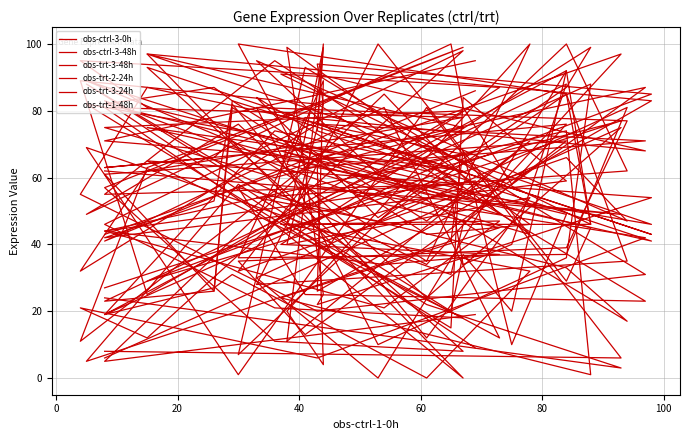

After their last crossing, which series has the higher values: obs-ctrl-3-48h or obs-trt-1-48h?

obs-ctrl-3-48h